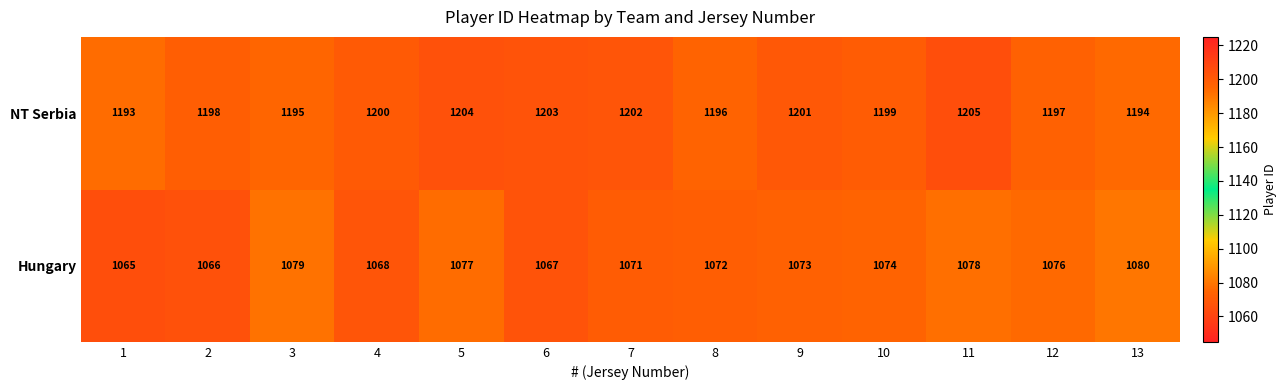

How many series are shown in this chart?

2